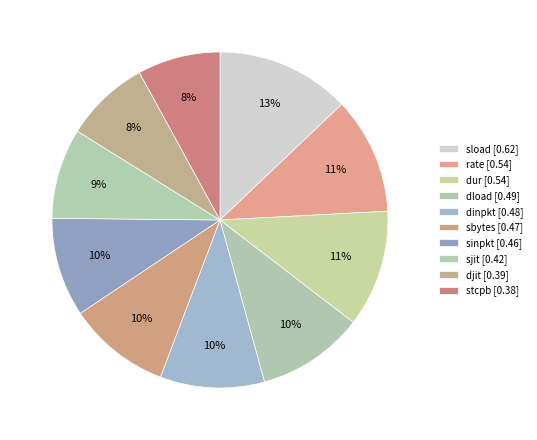

What percentage do sinpkt and sjit together represent?

18.2%